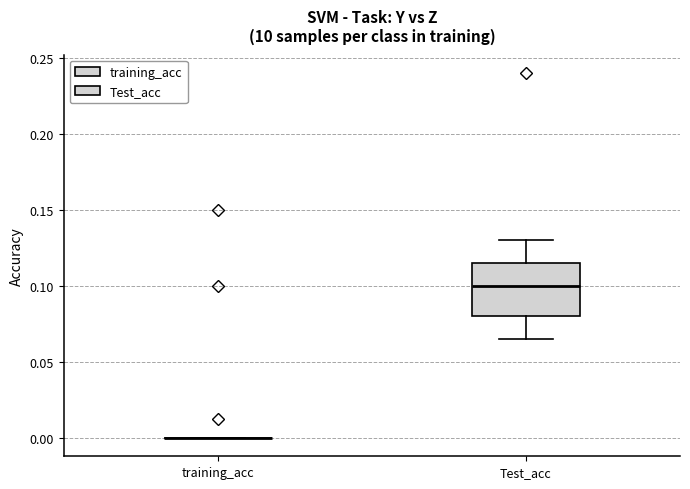

Reading left to right, transcribe this box plot: for each box, give where its median line is, the range the box spans, and where its two whiskers end, as read against the y-axis. The values are not printed on the chart, so give them approximately, as read against the axis.

training_acc: box collapsed to a line at 0.000, whiskers 0.000 to 0.000
Test_acc: median 0.100, box 0.080 to 0.115, whiskers 0.065 to 0.130